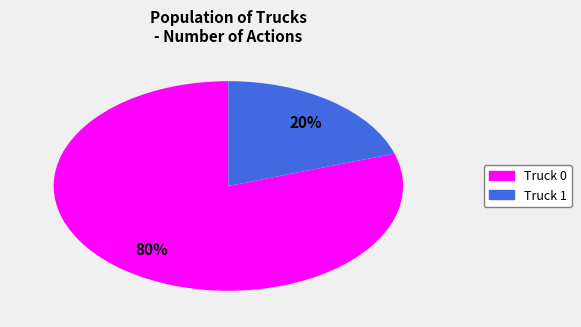

What is the majority slice?

Truck 0